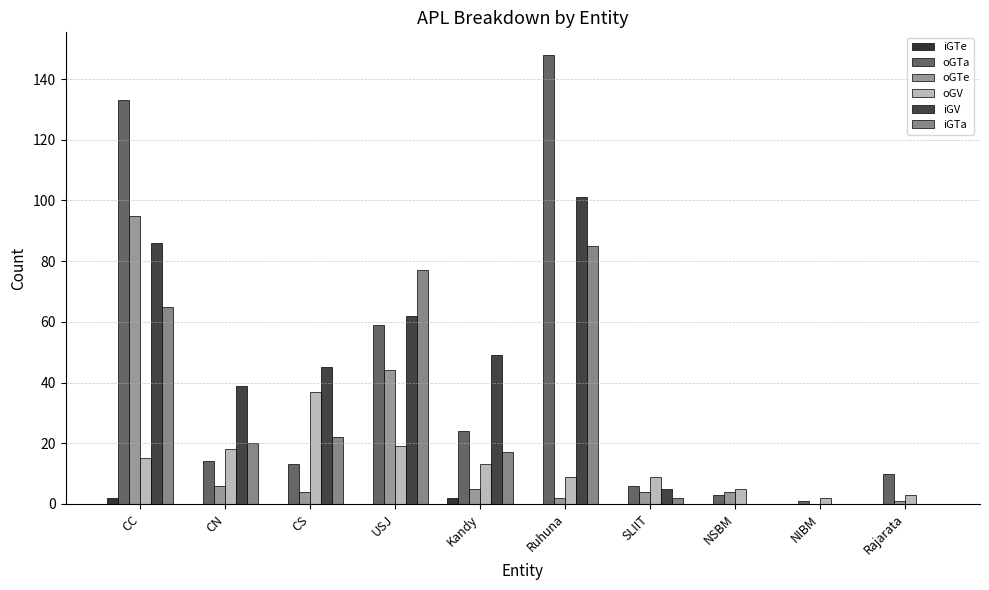

What is the value of the oGTe bar at the 1st from the left?

95